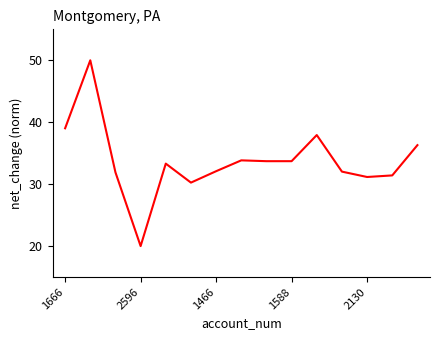

What is the difference between the maximum and minimum values?

30.0